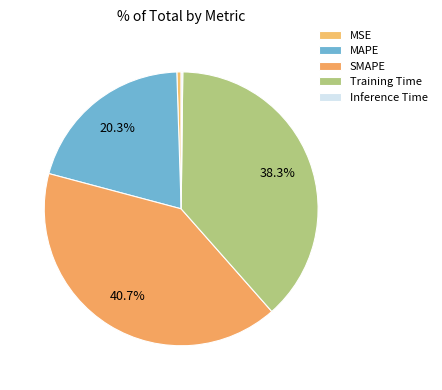

Does any single category account for the majority?

No